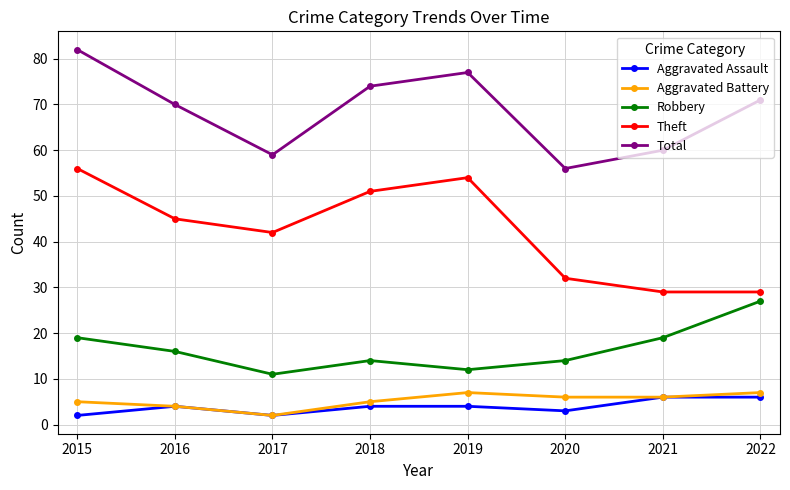

Which category has the highest value in the Theft series?

2015